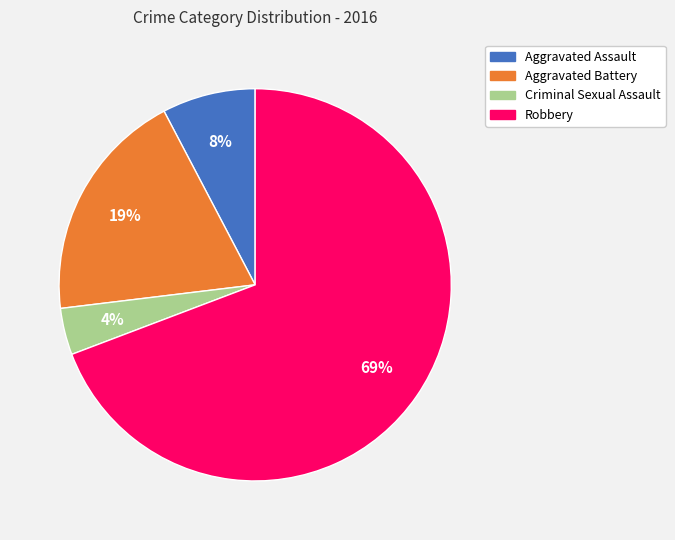

To the nearest percent, what is the average slice percentage?

25%